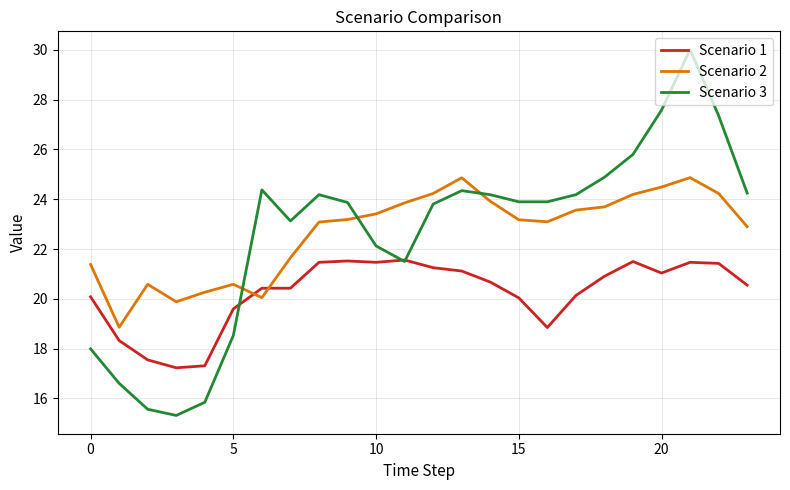

Which series has the largest range (max minus min)?

Scenario 3